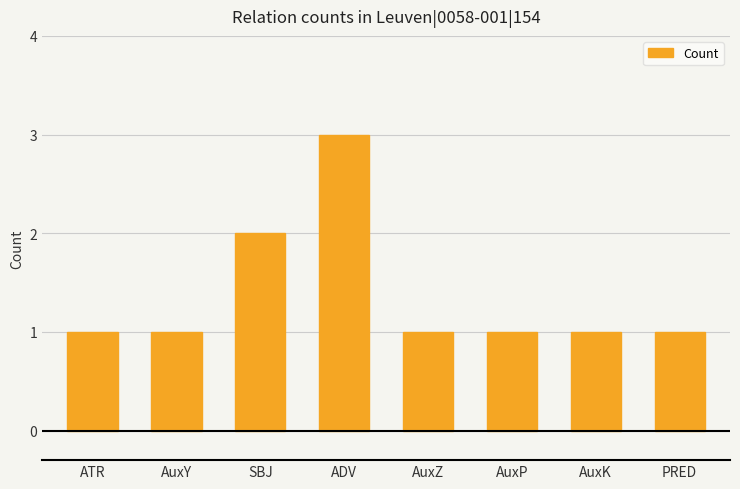

How many distinct data groups are displayed?

1